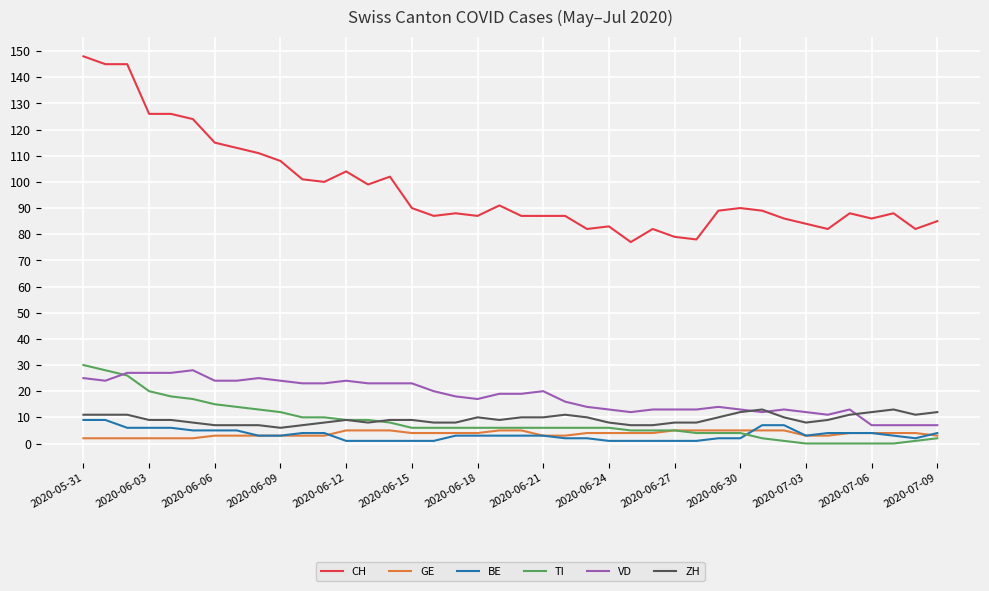

Which series has the widest spread of values?

CH